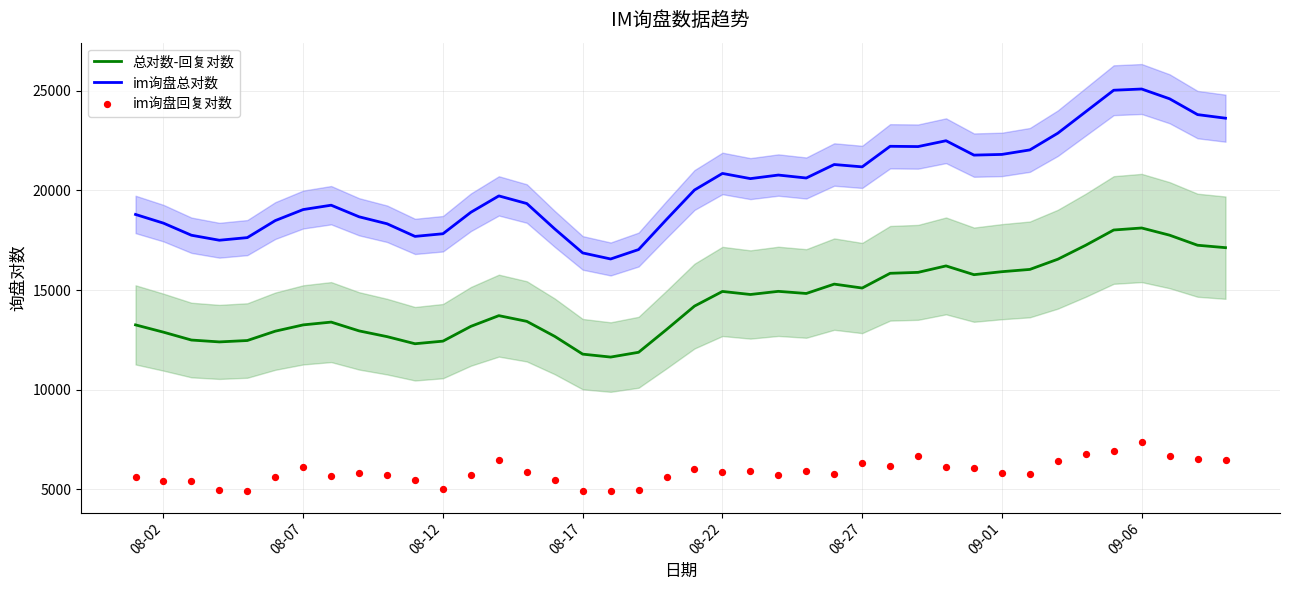

What are all the series names shown in the legend?

总对数-回复对数, im询盘总对数, im询盘回复对数